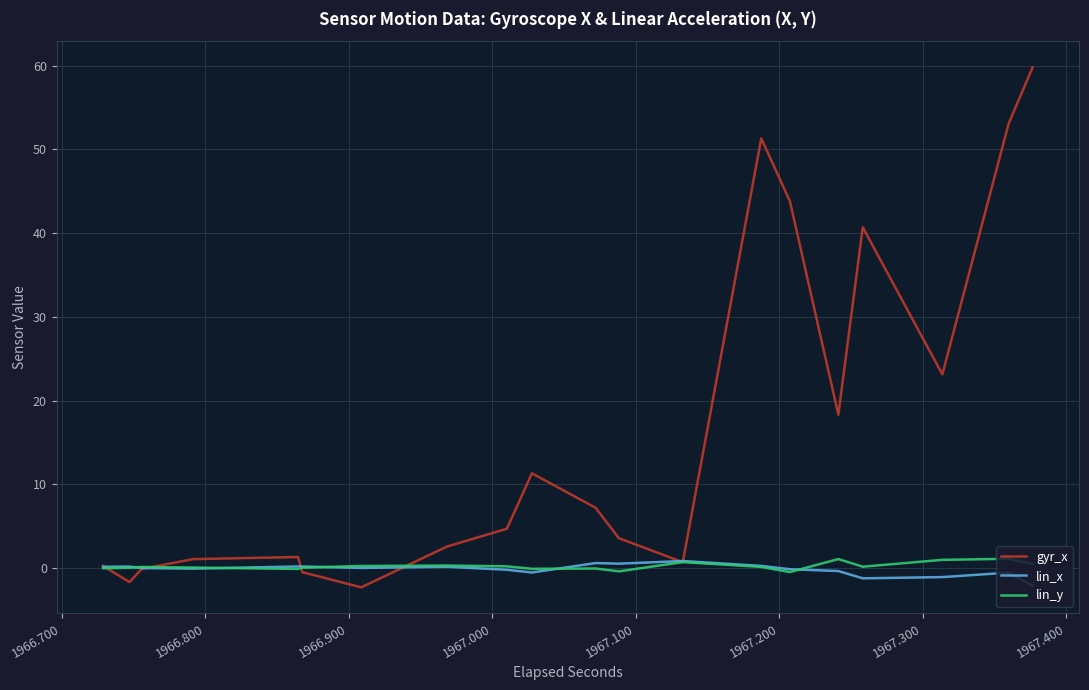

What is the smallest value displayed?

-2.3